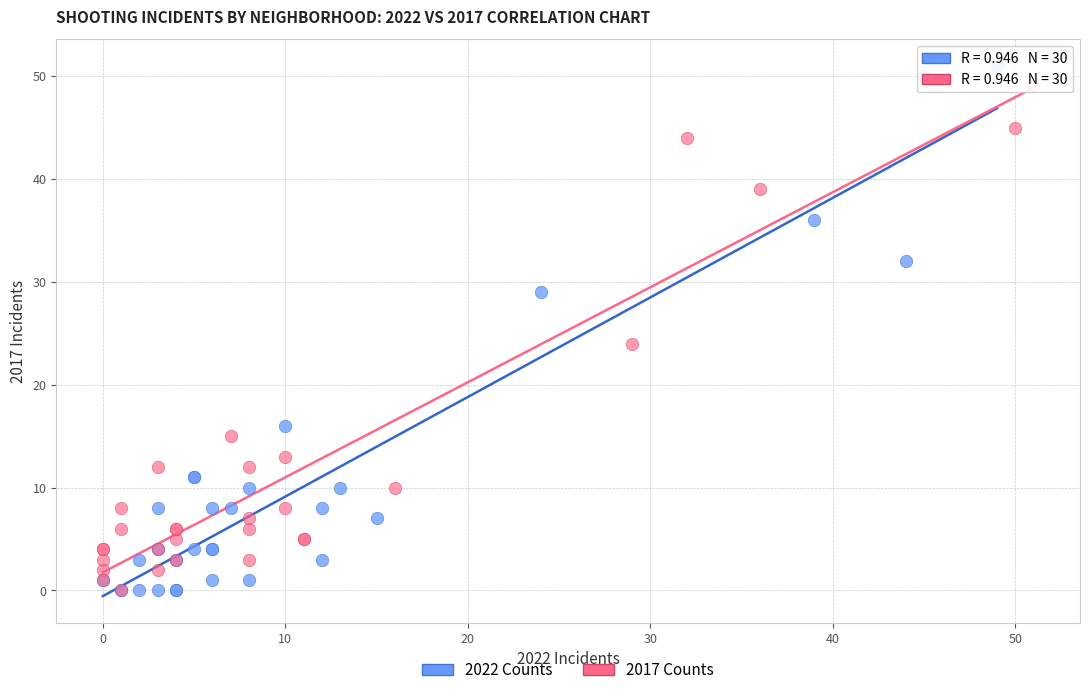

Which series has the widest spread of Y values?

2022 Counts